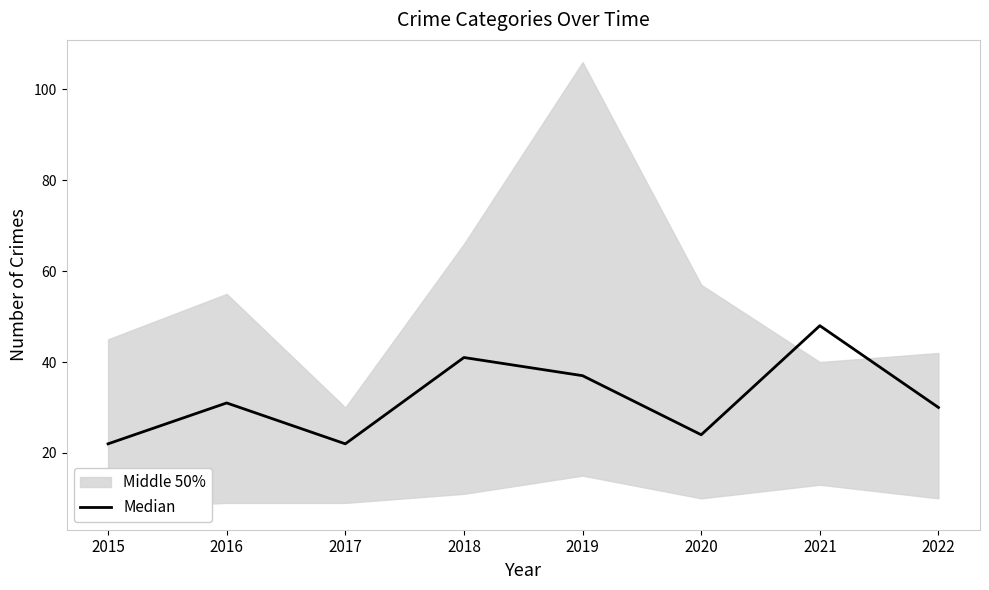

What is the change in value from 2015 to 2020?

+2